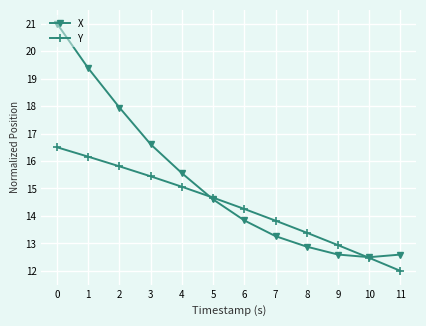

At which label is Y closest to 14?

7